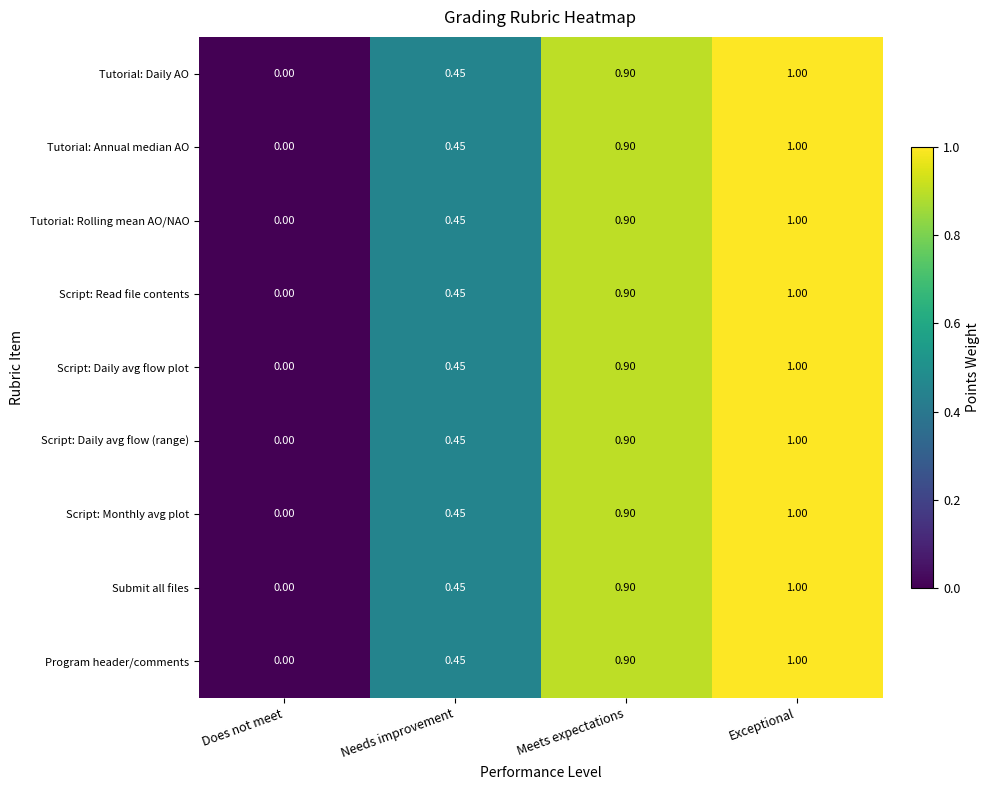

Is the value of Script: Daily avg flow (range) at Needs improvement greater than the value of Tutorial: Annual median AO at Does not meet?

Yes